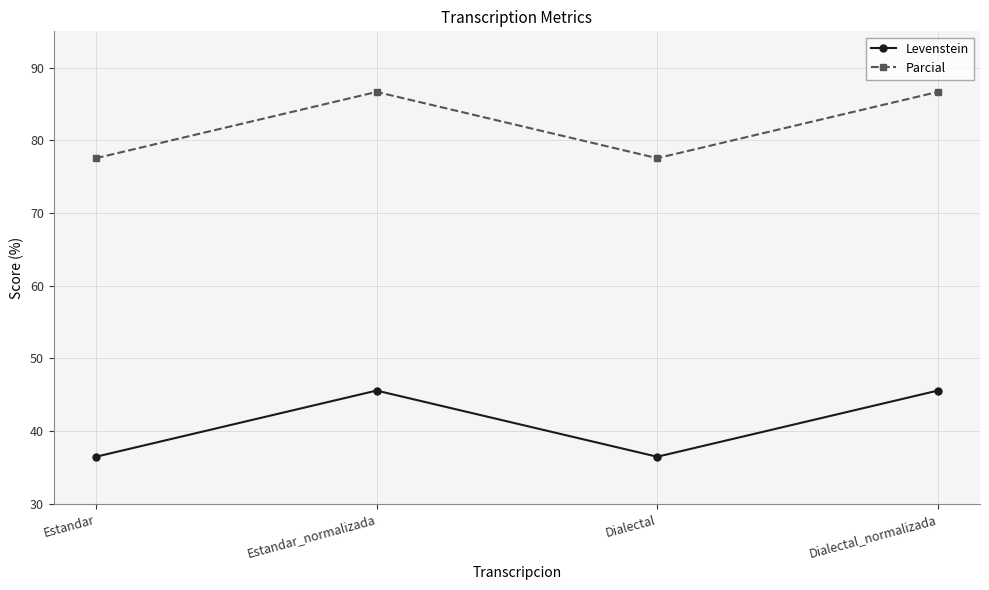

What is the difference between the highest and lowest values at Dialectal_normalizada?

41.1